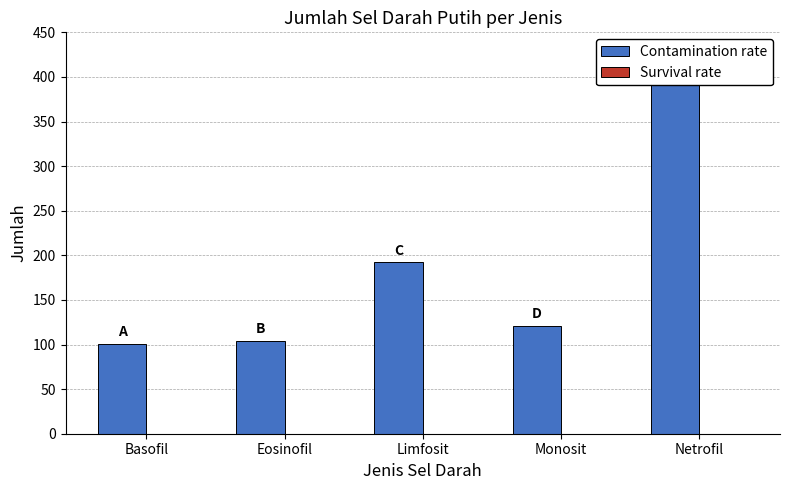

What is the total value across all series at Netrofil?

415